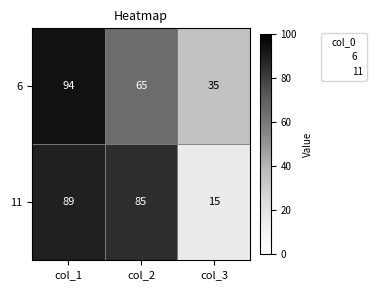

What is the average value of the 6 series?

65